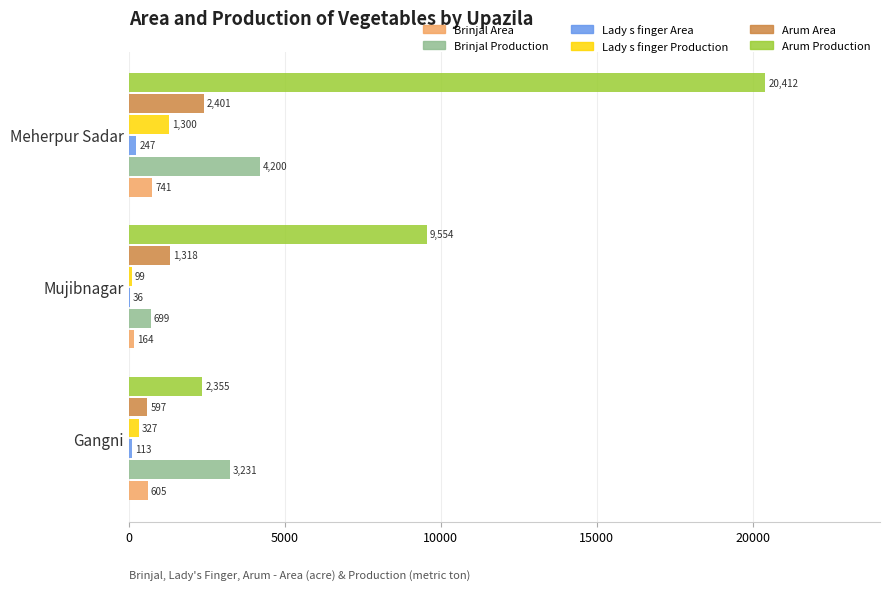

Which series changed the most between Gangni and Meherpur Sadar?

Arum Production